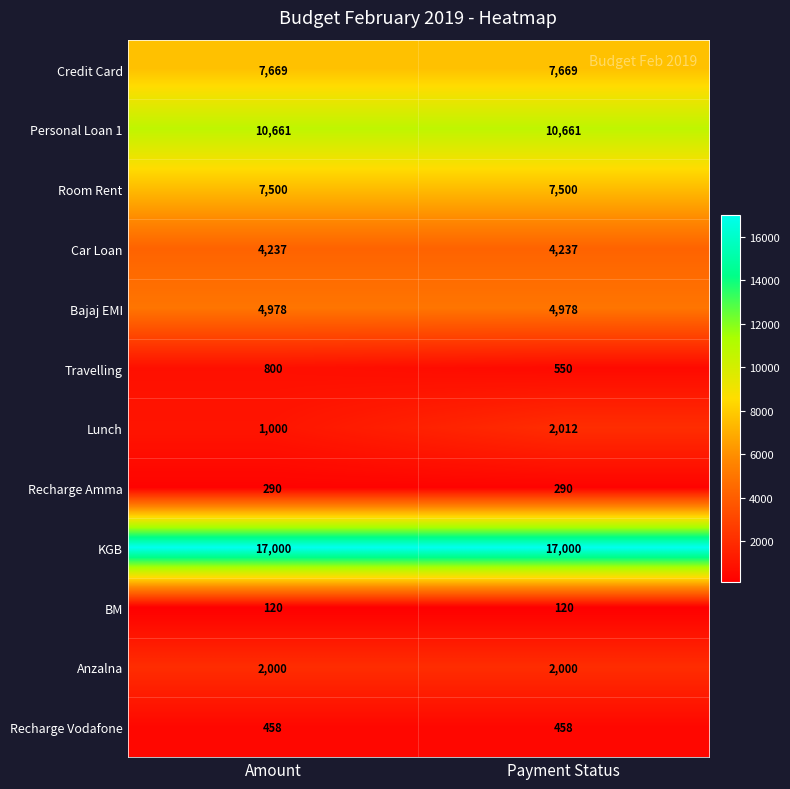

Read the Travelling value at Payment Status, to the nearest 5.

550